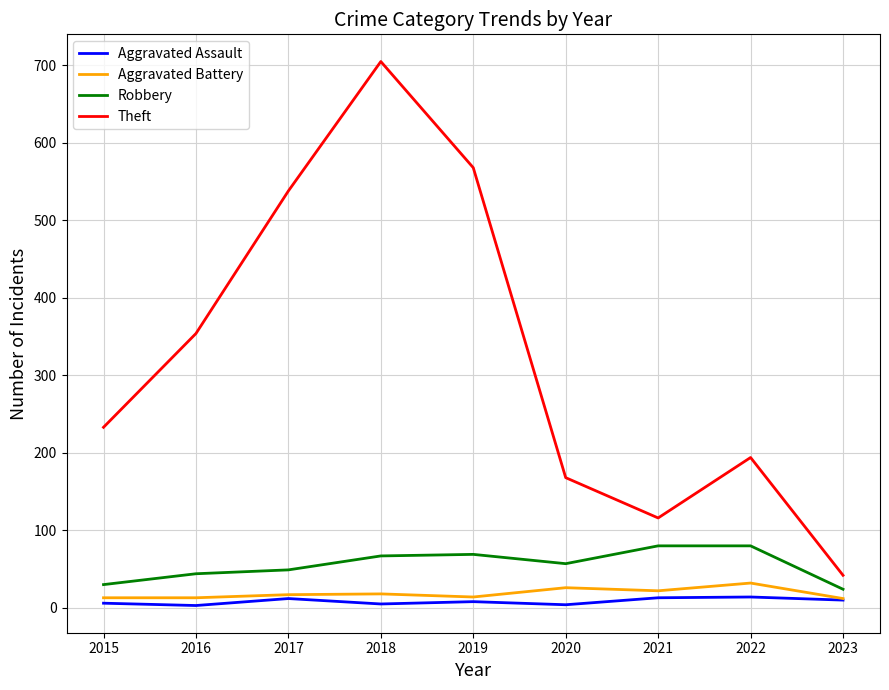

What are all the series names shown in the legend?

Aggravated Assault, Aggravated Battery, Robbery, Theft